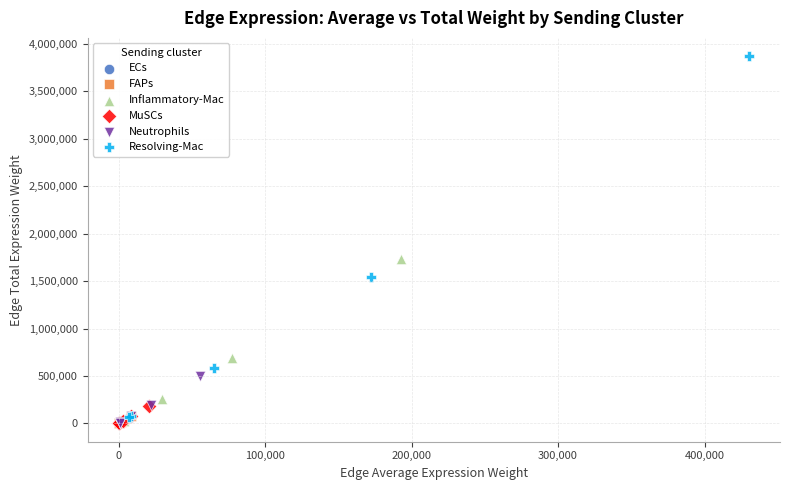

Which series has the largest Y range (max minus min)?

Resolving-Mac